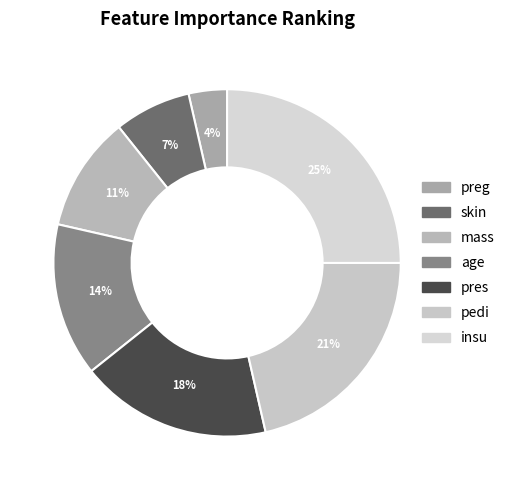

Is the sum of mass and preg greater than half?

No